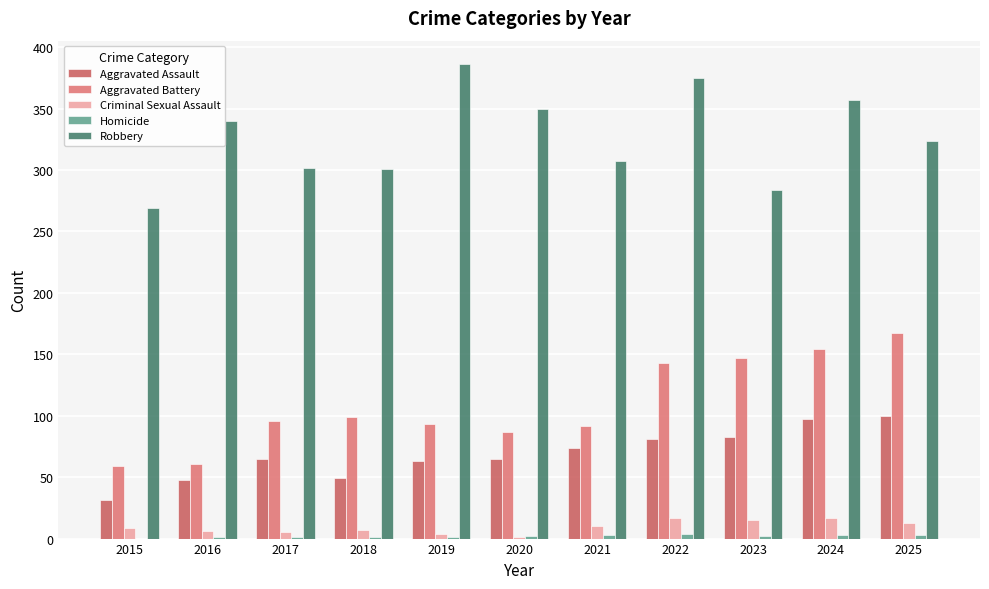

What is the maximum value shown in the chart?

386